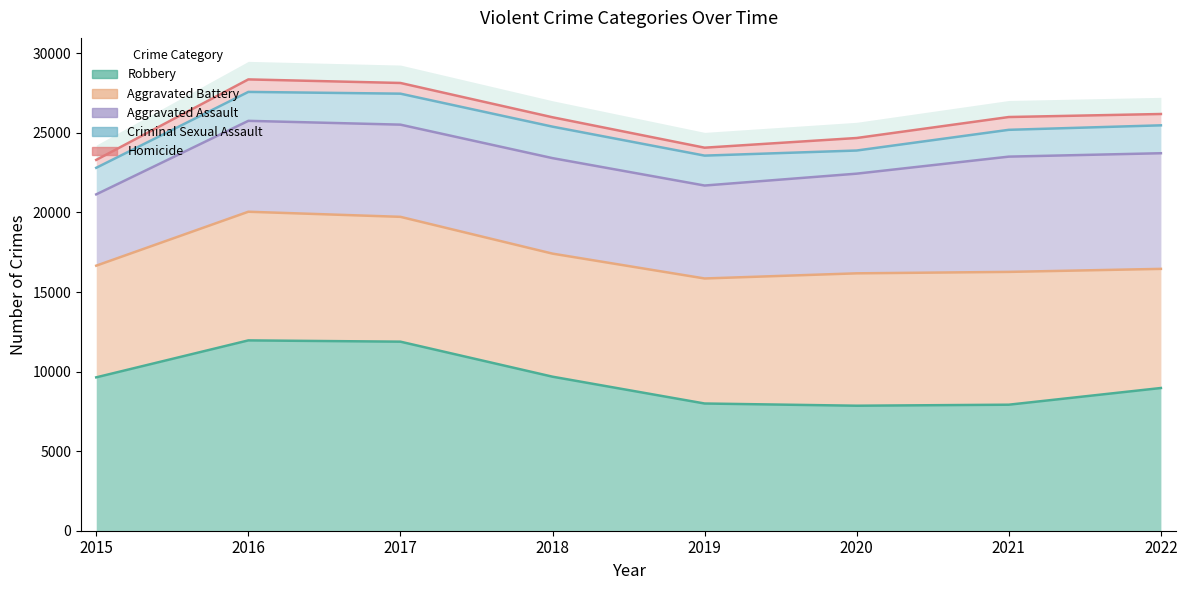

The value of Aggravated Battery at 2018 is 24712. True or false?

False